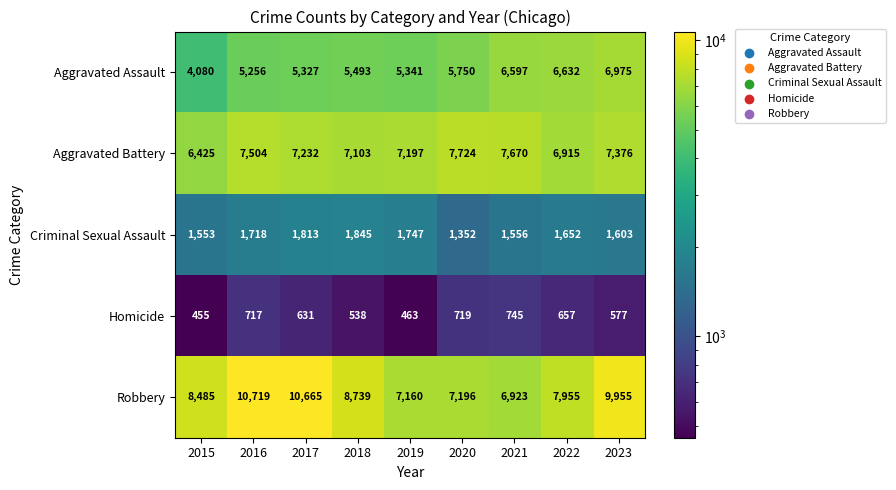

List the labels in order of Robbery value, smallest first.

2021, 2019, 2020, 2022, 2015, 2018, 2023, 2017, 2016